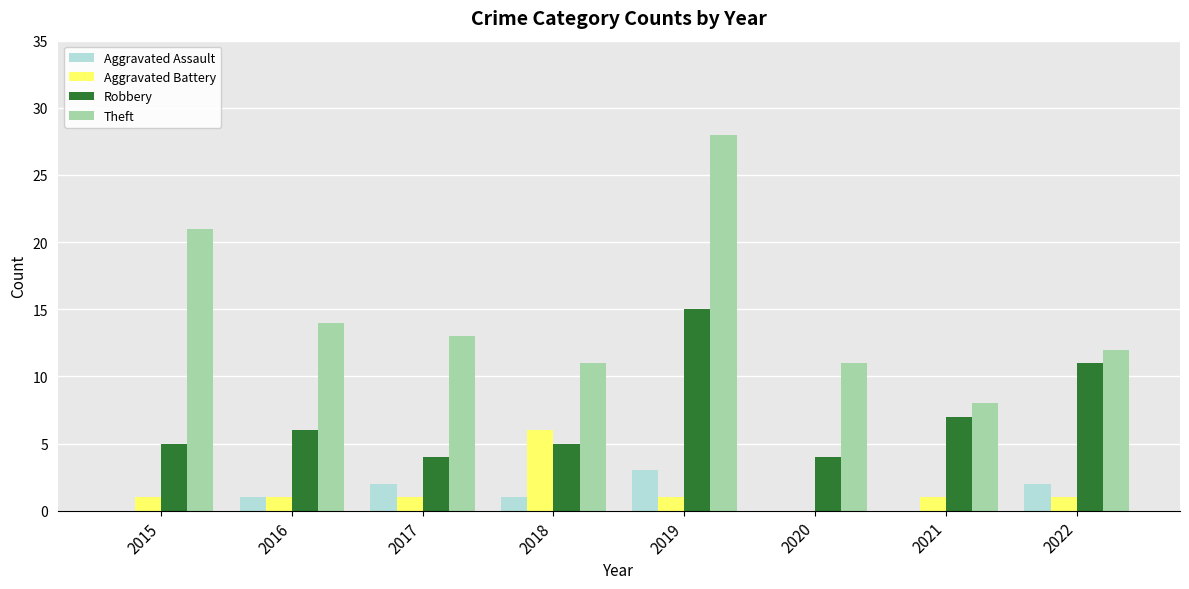

What is the maximum value for Theft?

28